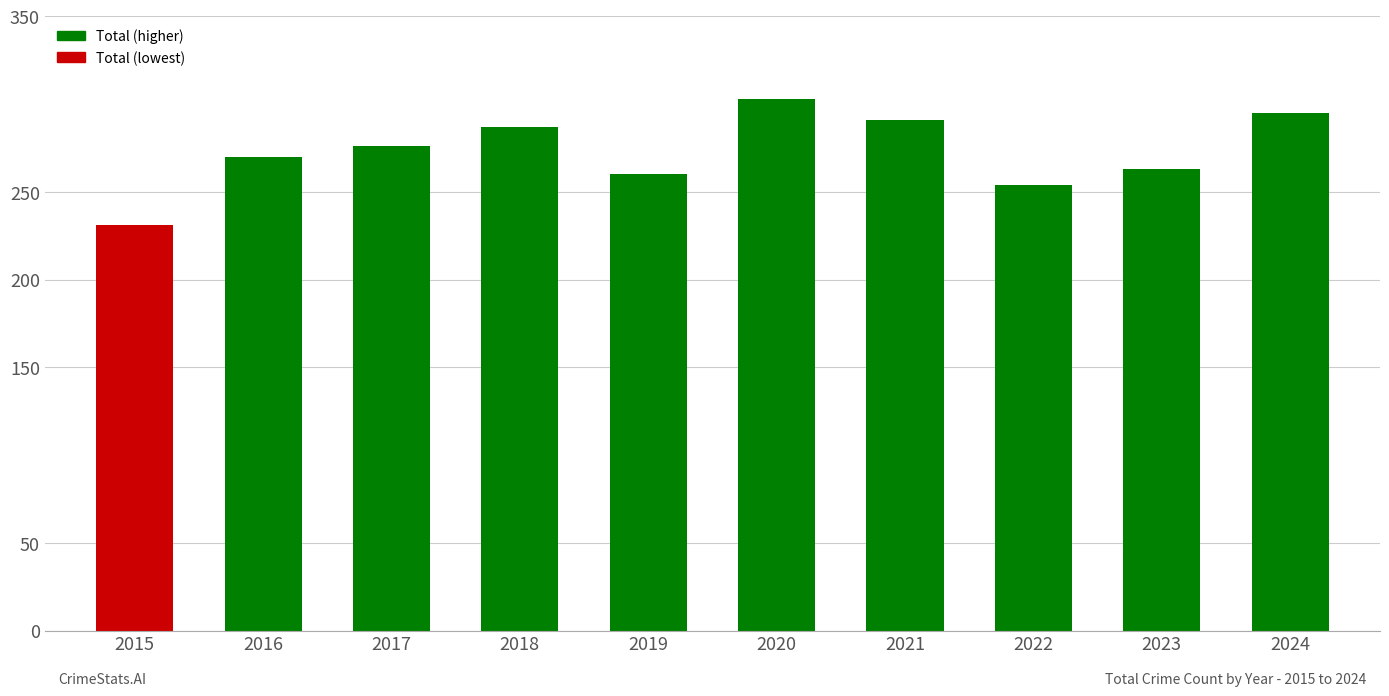

Reading left to right, transcribe all the data shown in this chart.

2015=231	2016=270	2017=276	2018=287	2019=260	2020=303	2021=291	2022=254	2023=263	2024=295